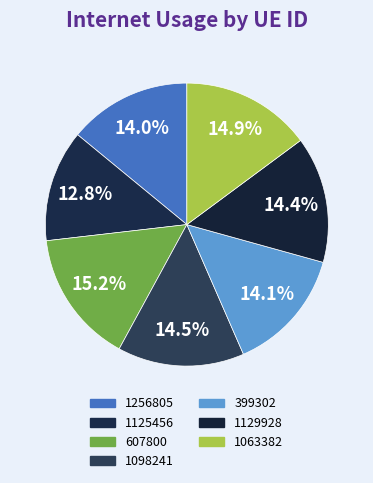

Which slice is the largest?

607800